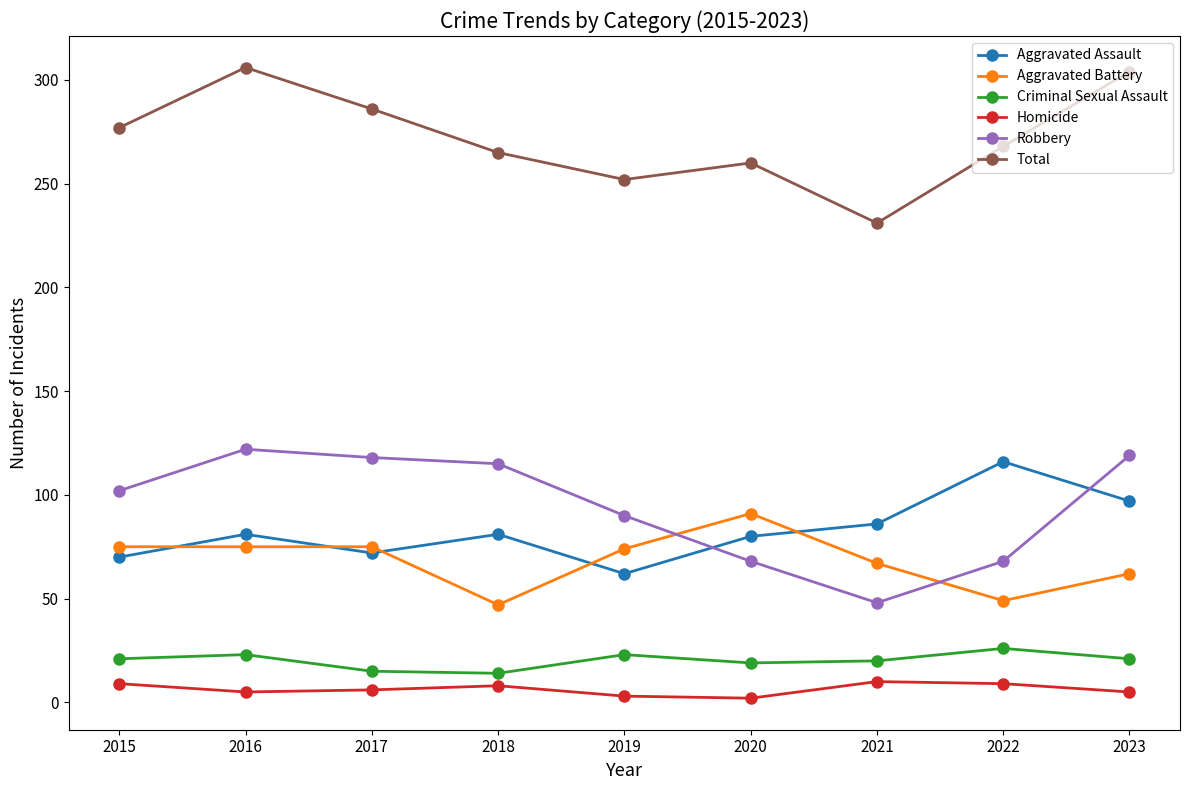

What is the value of the Criminal Sexual Assault point at the 9th from the left?

21